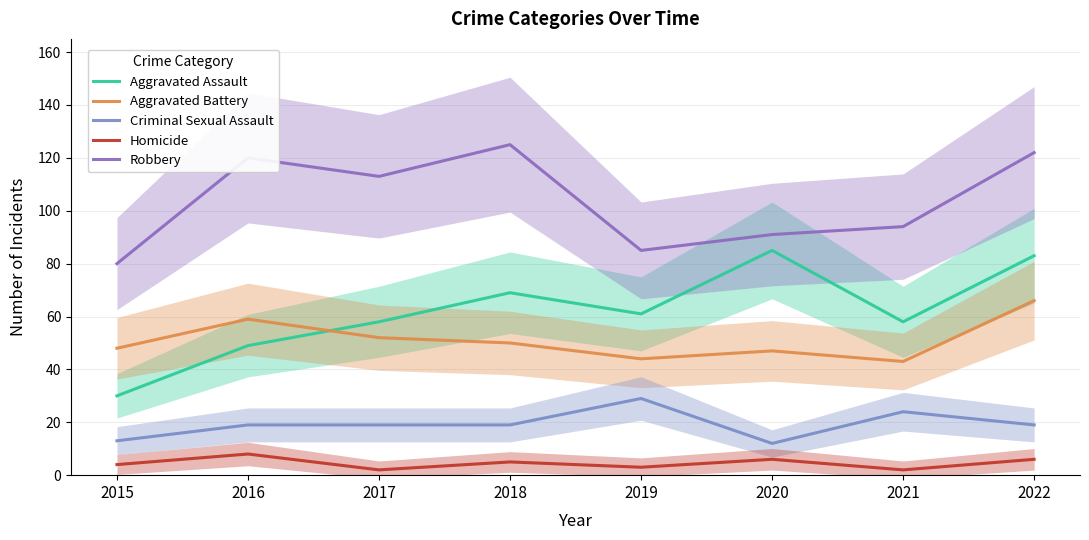

True or false: Robbery and Homicide intersect in this chart.

False